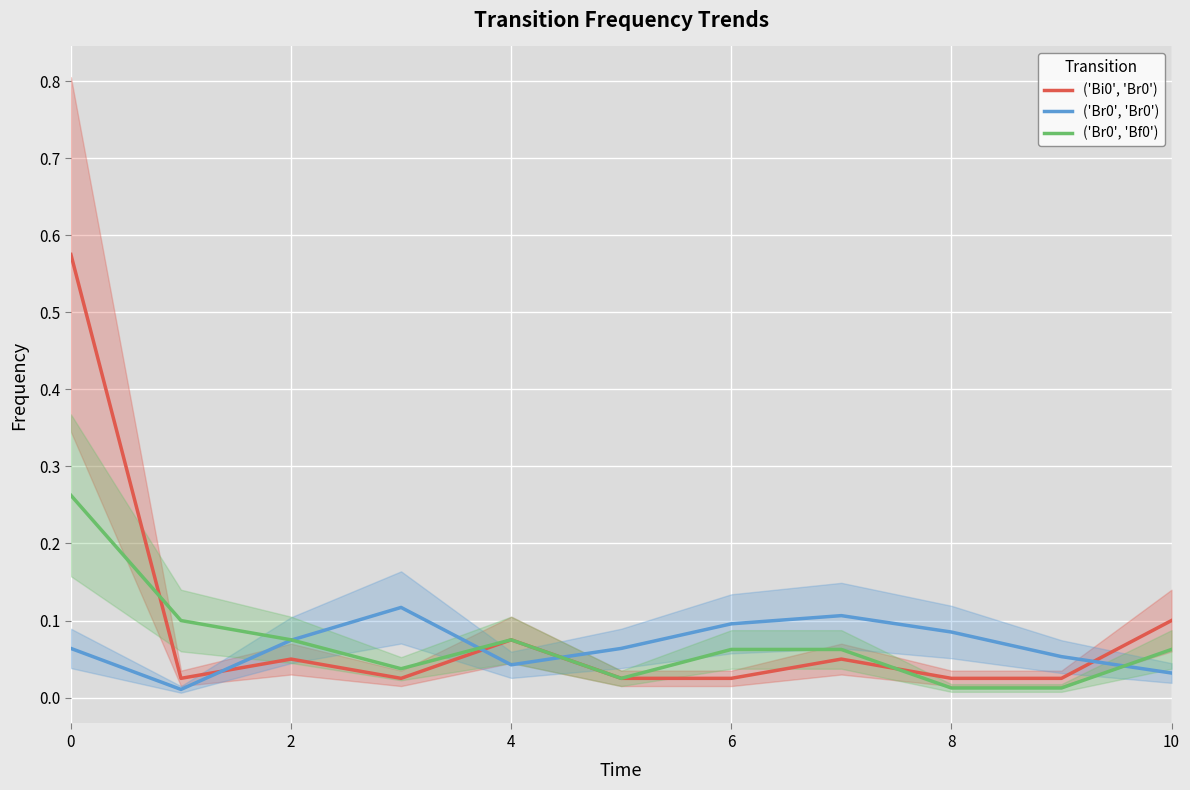

How many intersections are there between ('Bi0', 'Br0') and ('Br0', 'Br0')?

4